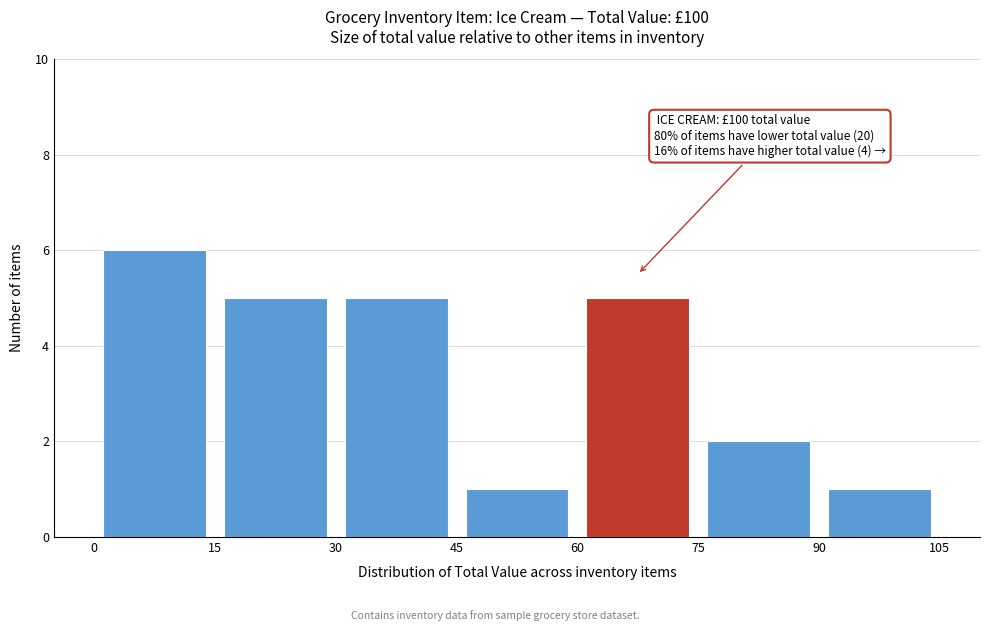

Which range on the x-axis has the tallest bar?

0 to 15